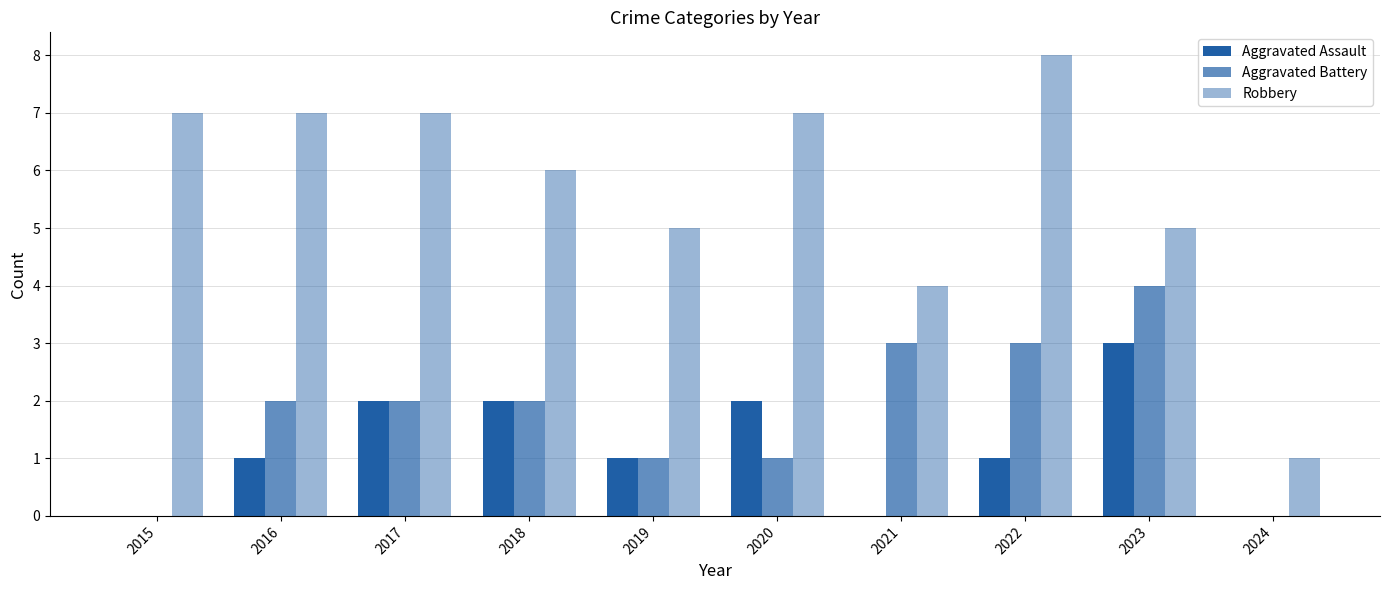

Which has a higher value, 2024 or 2015?

2024